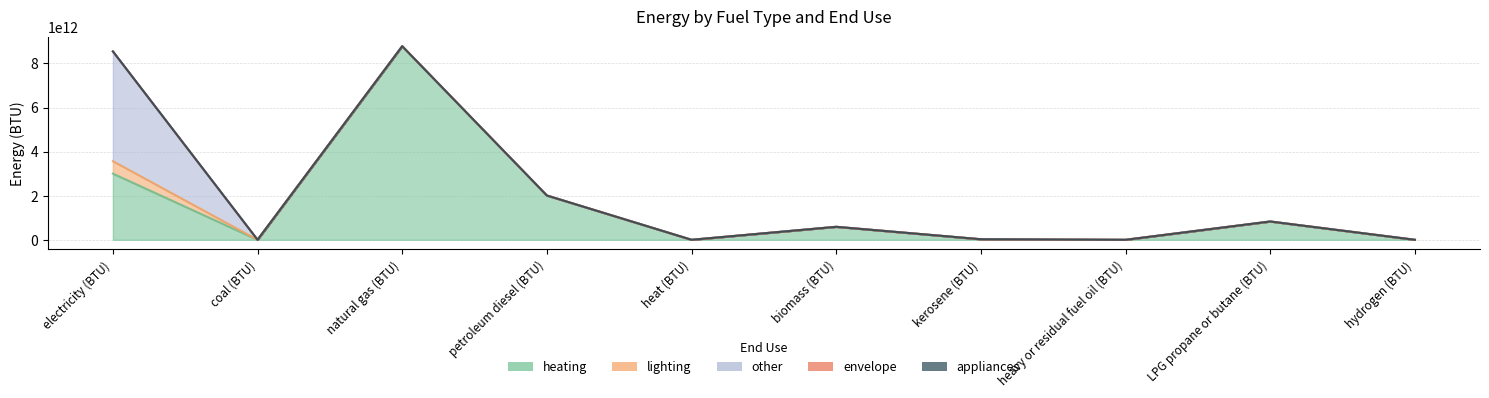

What are all the series names shown in the legend?

heating, lighting, other, envelope, appliances